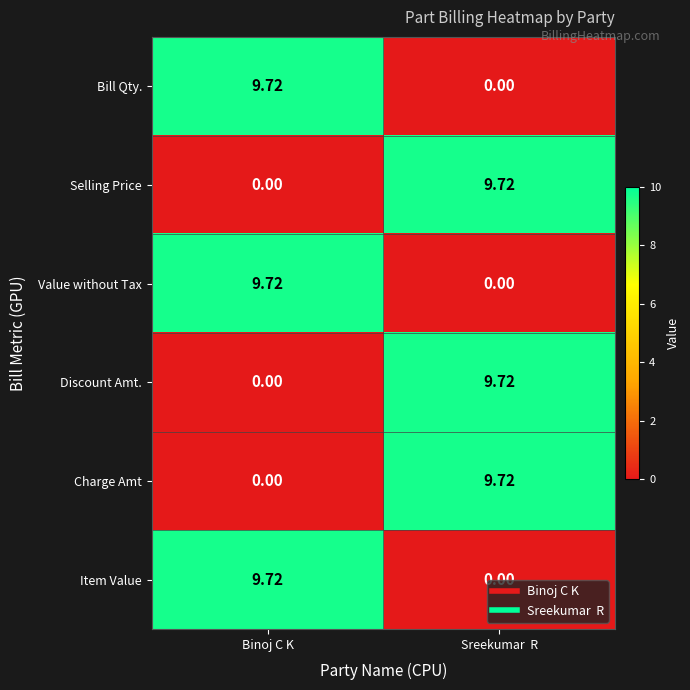

Where is Bill Qty. nearest to the value 4?

Sreekumar  R